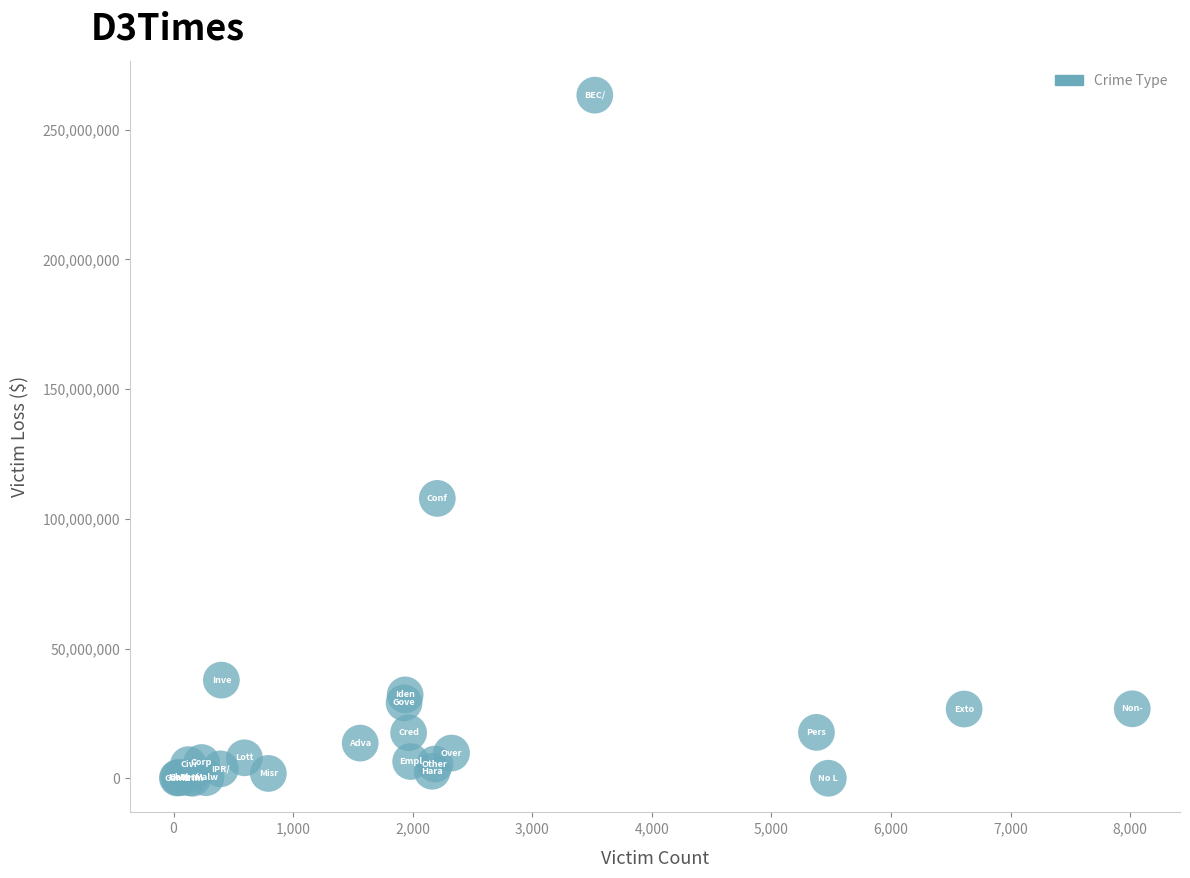

What Y value in the scatter plot is closest to 131640387?

107853977